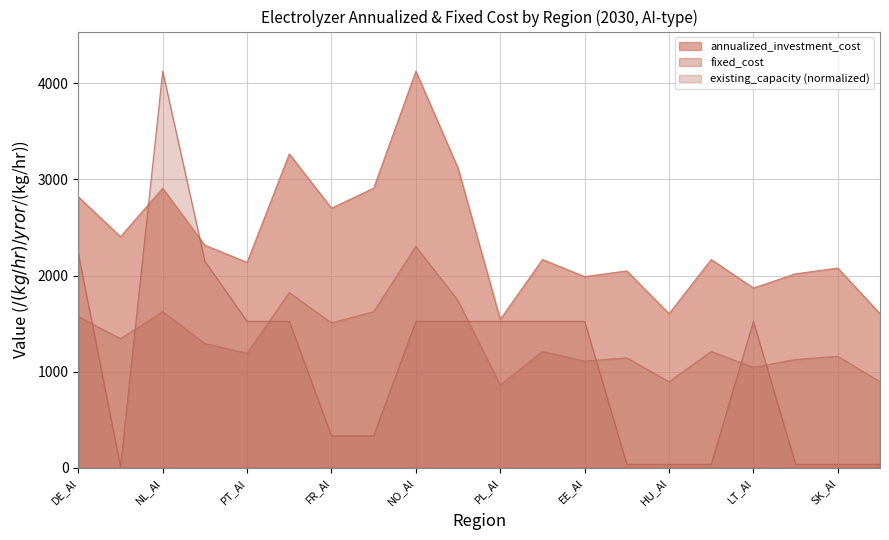

What is the value of the existing_capacity_kg_hr point at the 16th from the left?

35.8